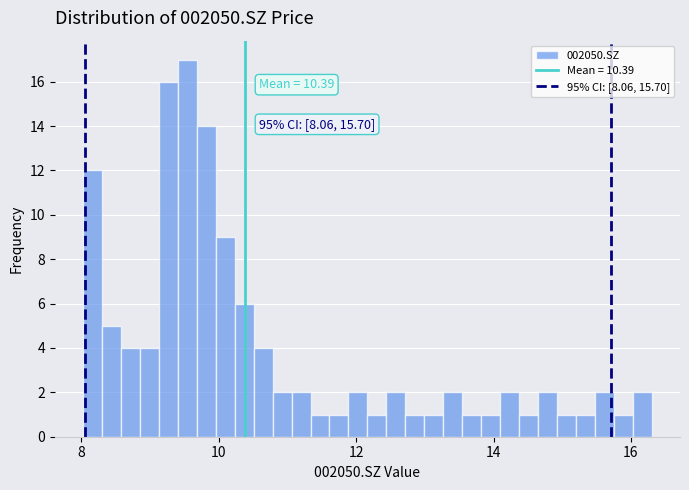

Around what value on the x-axis is the tallest bar? Give the approximate position of its centre, as read against the axis.

9.6